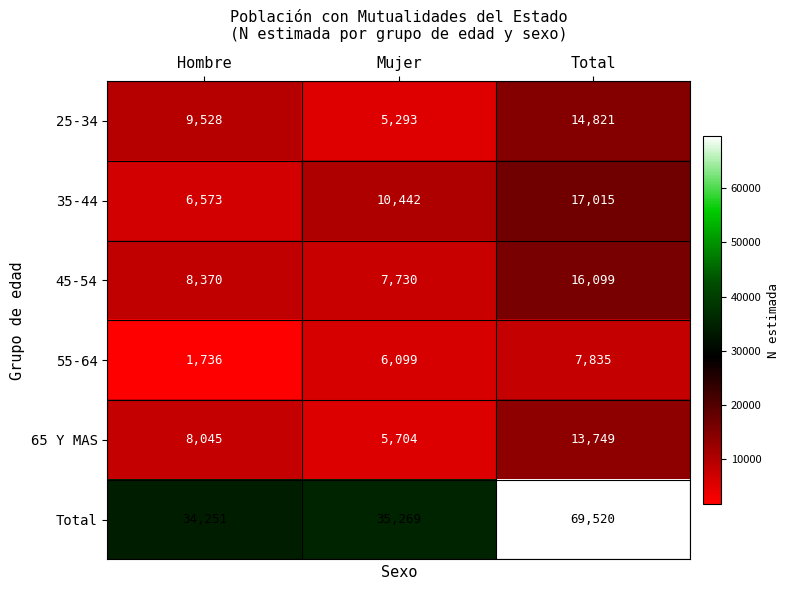

At which label does 65 Y MAS reach its peak?

Total